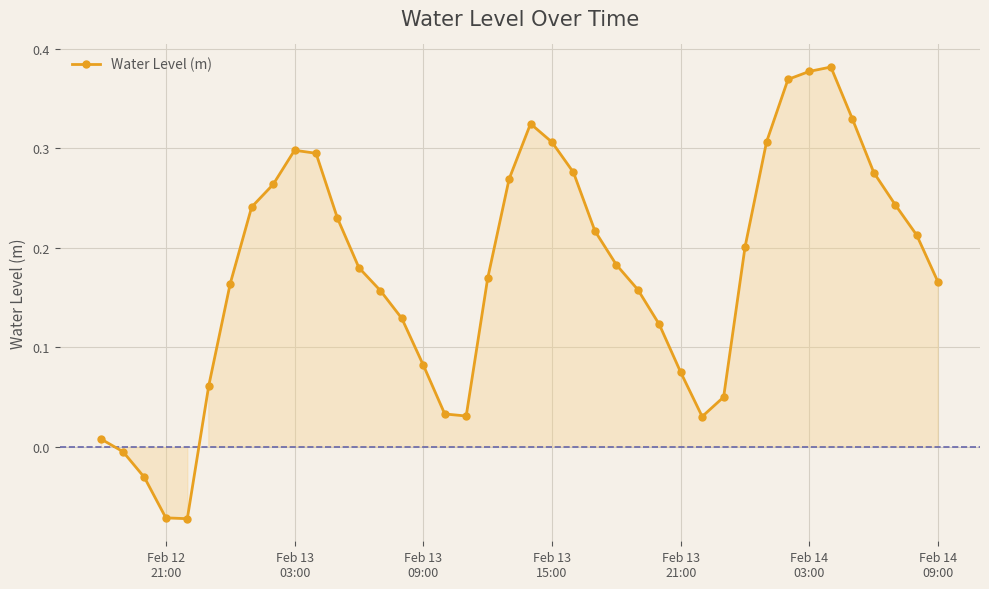

What is the sum of all values?

7.0